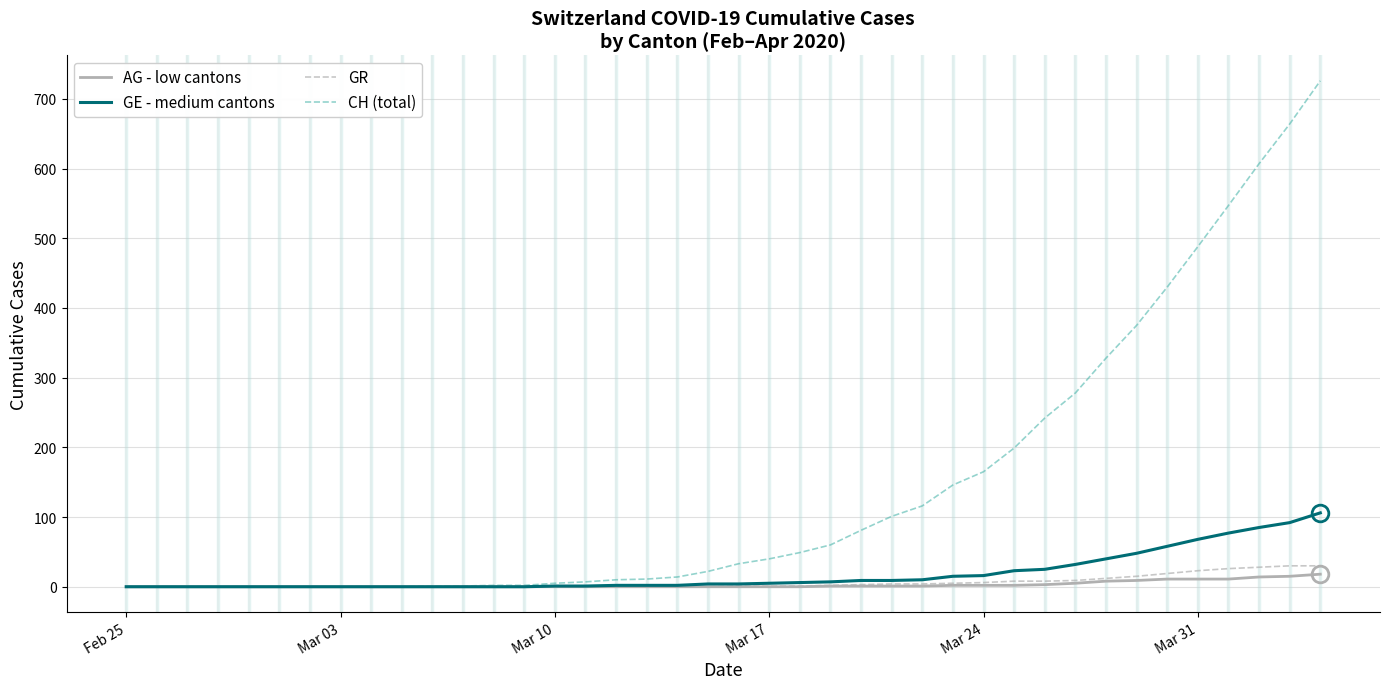

What is the maximum value for GR?

30